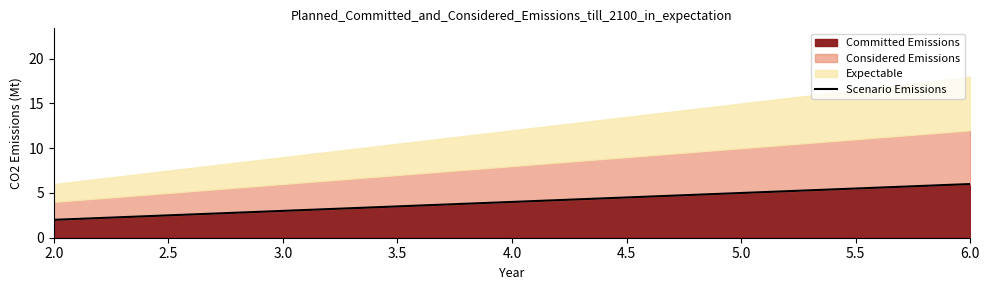

The Committed Emissions series shows 1 at 5.0. True or false?

False